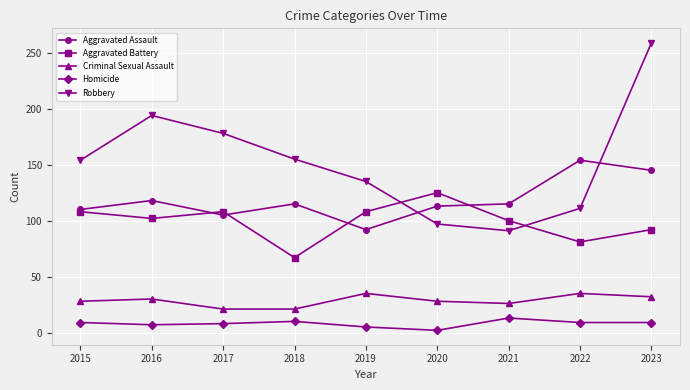

The Robbery series shows 111 at 2022. True or false?

True